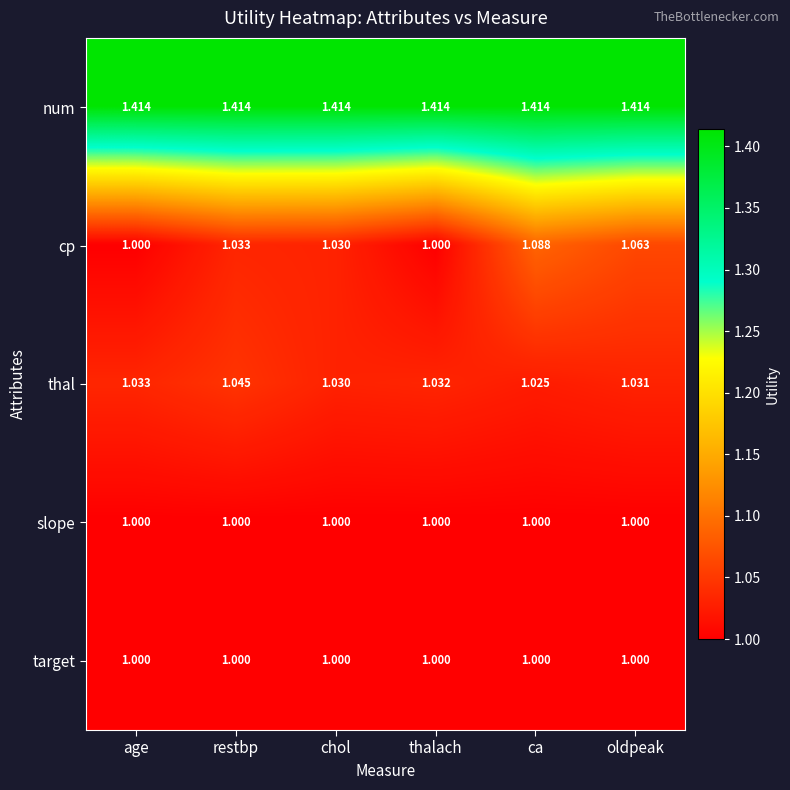

Which series has the largest total across all categories?

num